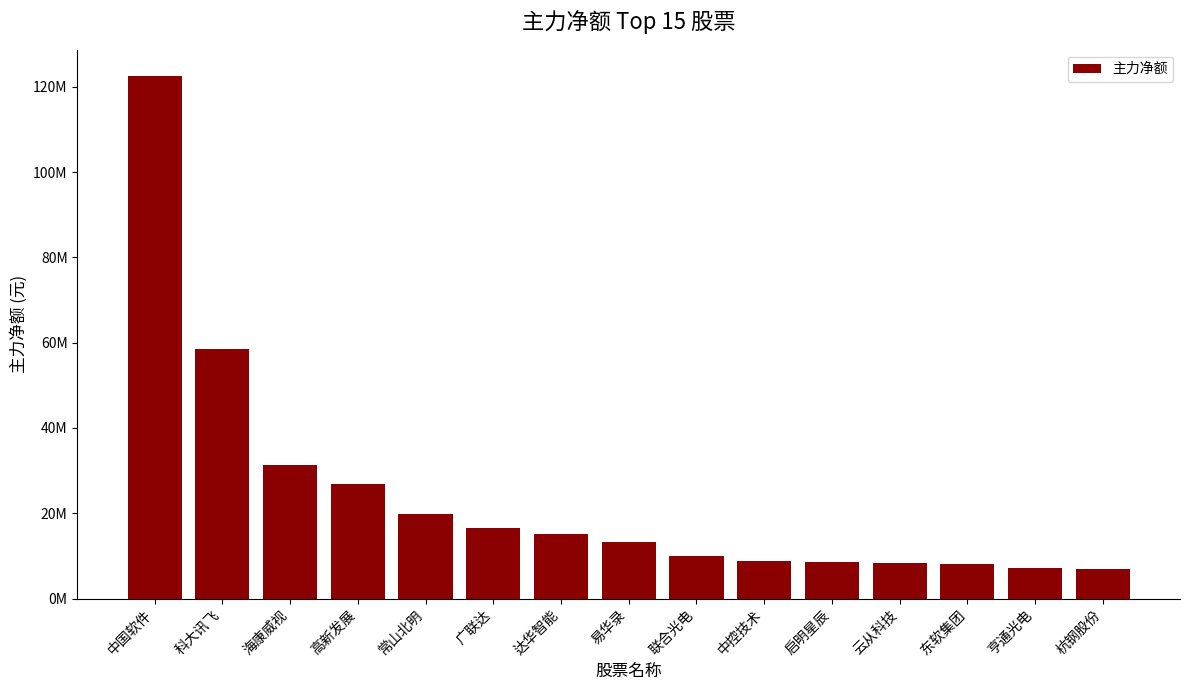

Reading right to left, what are all the values shown in this chart?

6974035	7112024	8060888	8317939	8523096	8925790	9889522	13263990	15196783	16473746	19914263	26892332	31326770	58473418	122538698